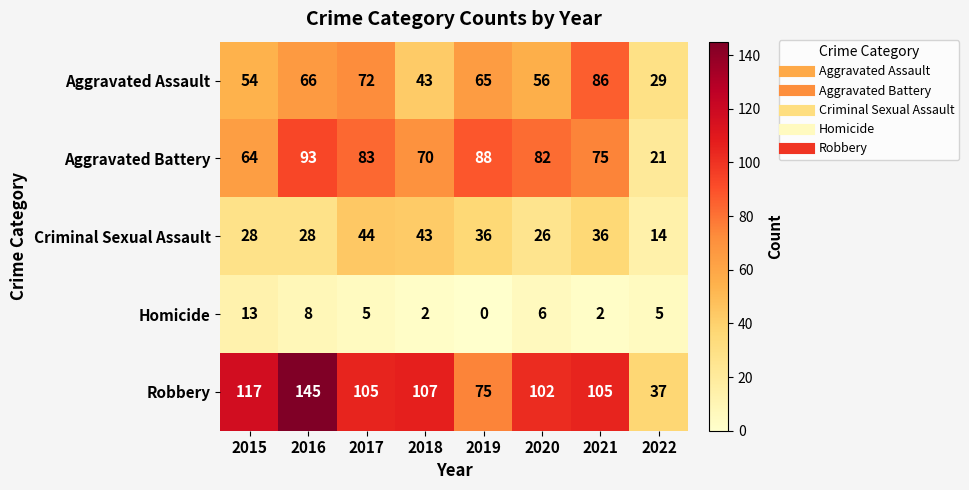

How many series are shown in this chart?

5